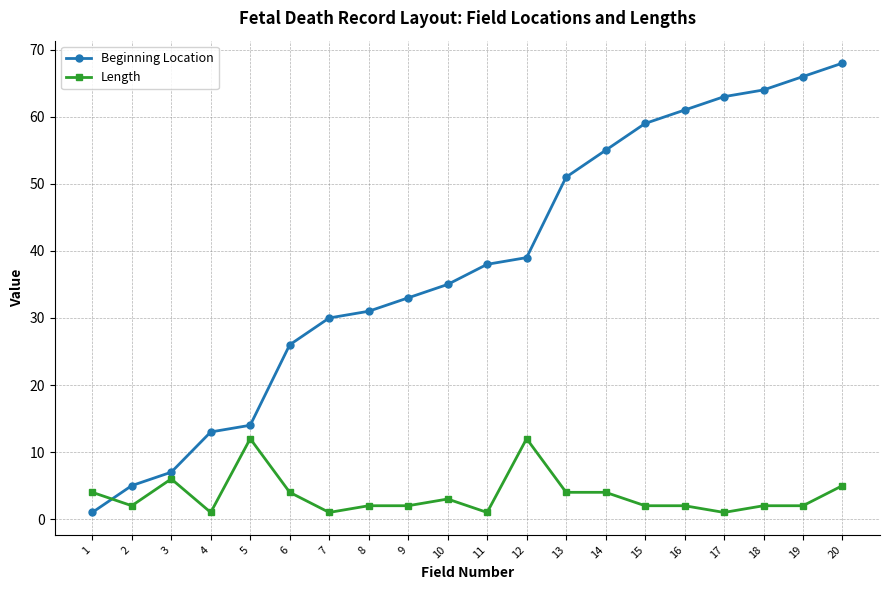

What are all the series names shown in the legend?

Beginning Location, Length